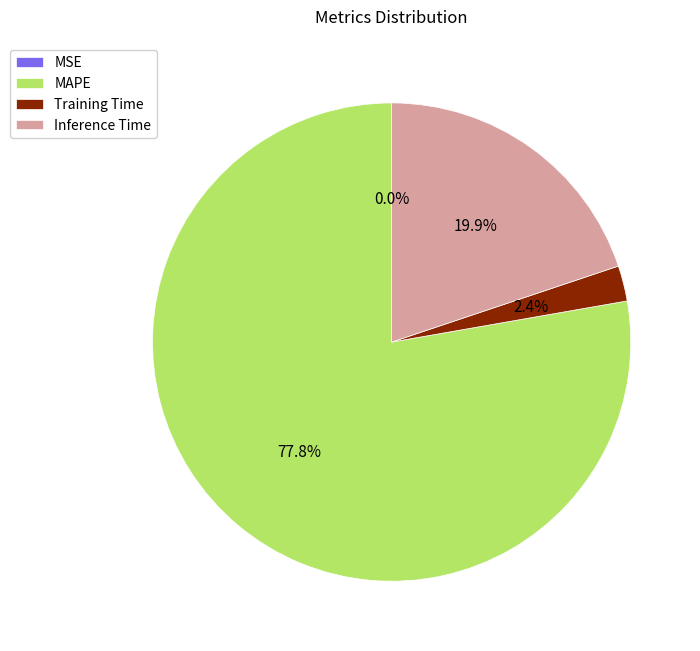

Which category accounts for the majority?

MAPE